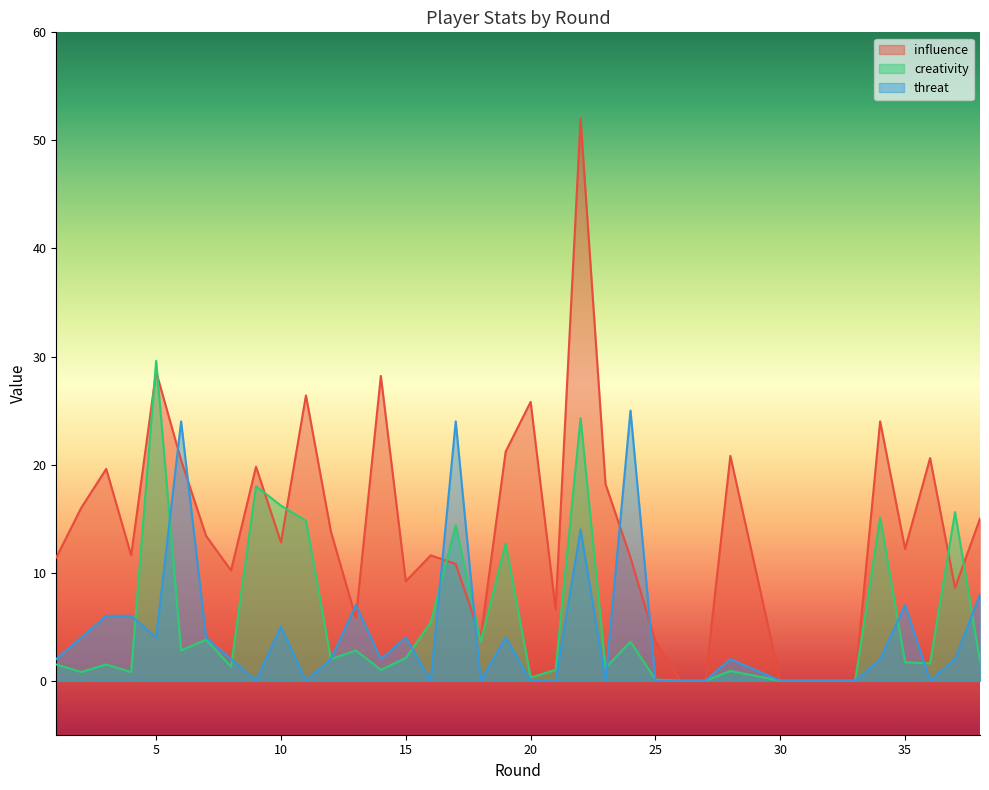

What is the difference between the highest and lowest values at 25?

3.6